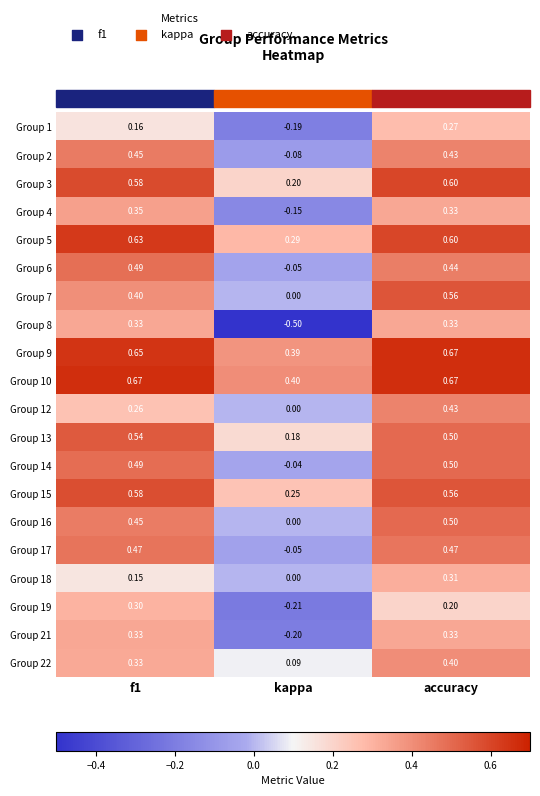

How many values in the Group 17 series are below 0?

1